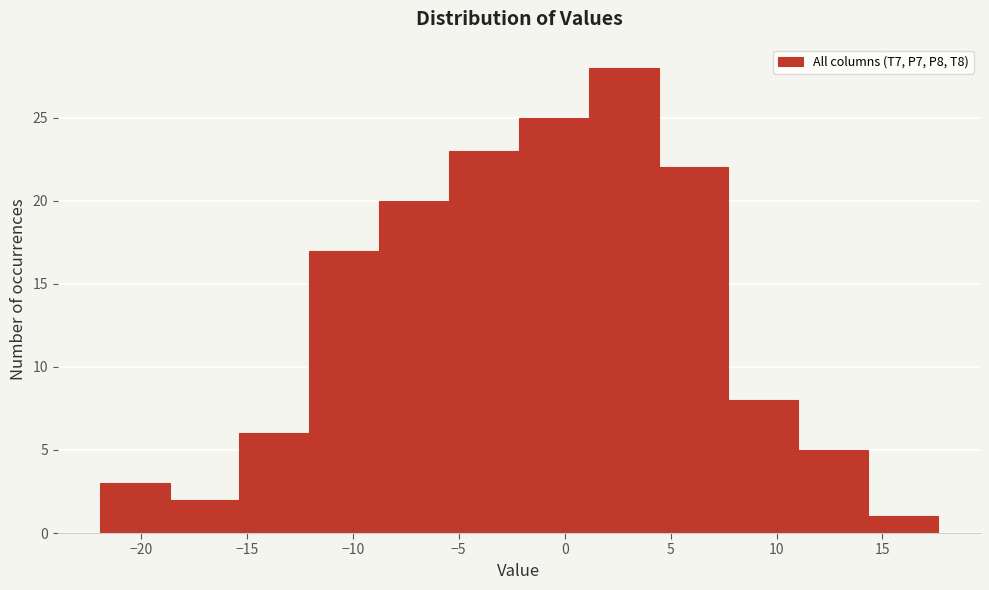

Reading left to right, list every bar in this chart as the range it spans on the x-axis followed by its height. Neither the bar edges nor the heights are printed on the chart, so give them approximately, as read against the axes.

-22.0 to -18.5: 3
-18.5 to -15.5: 2
-15.5 to -12.0: 6
-12.0 to -9.0: 17
-9.0 to -5.5: 20
-5.5 to -2.0: 23
-2.0 to 1.0: 25
1.0 to 4.5: 28
4.5 to 7.5: 22
7.5 to 11.0: 8
11.0 to 14.5: 5
14.5 to 17.5: 1